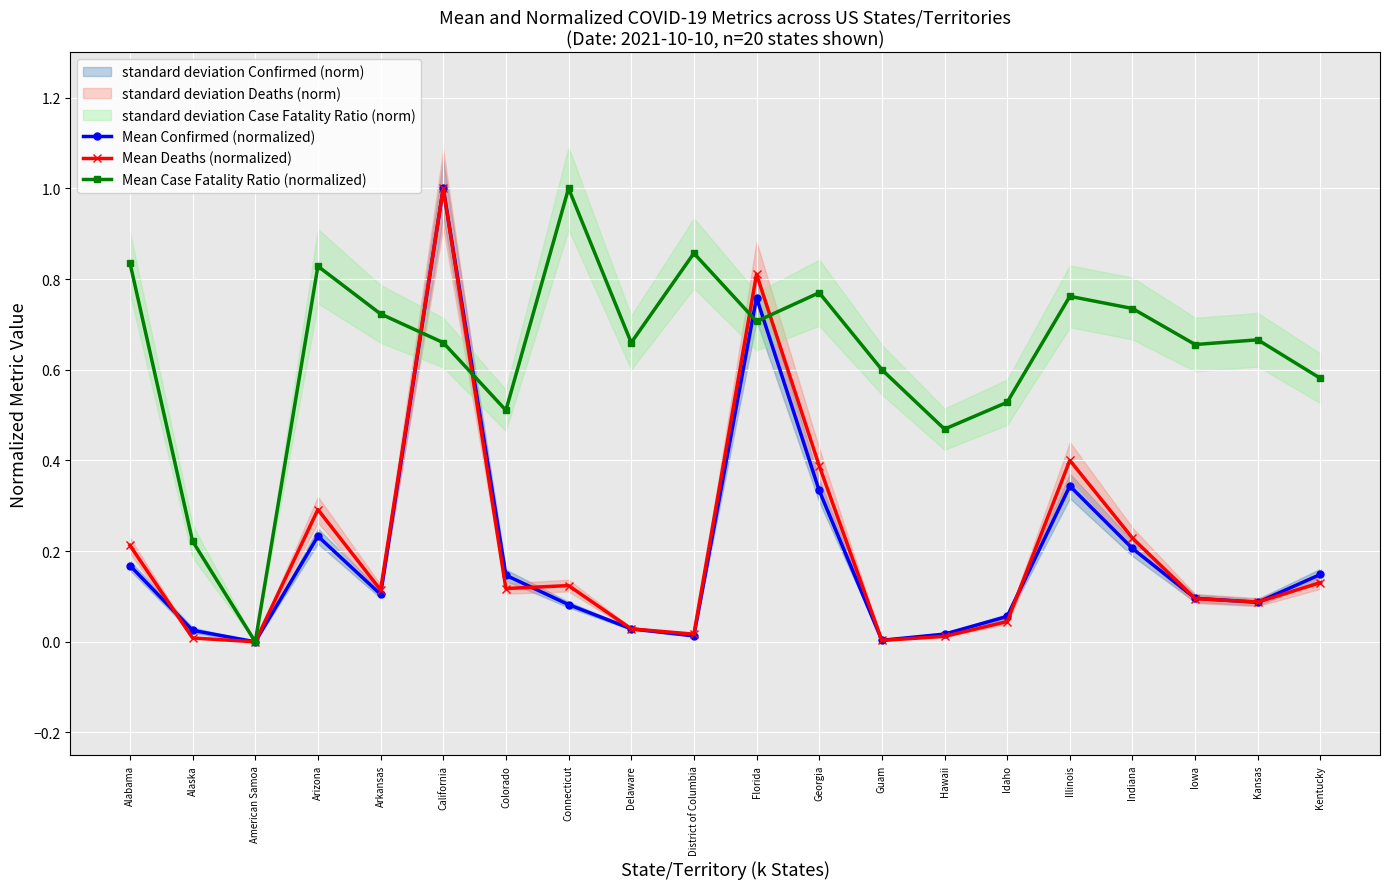

At which label does Mean Deaths (normalized) reach its minimum?

American Samoa